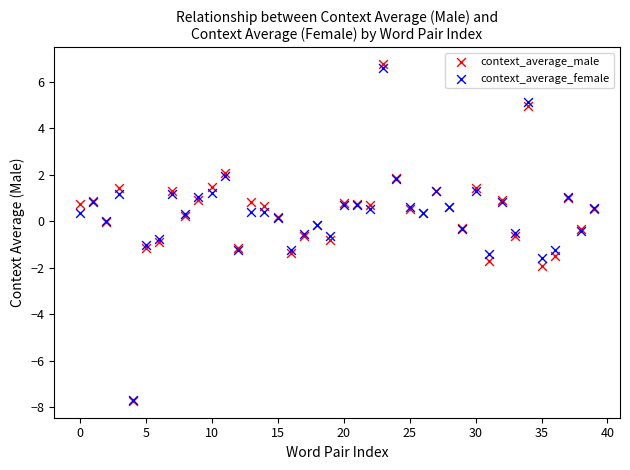

What are all the series names shown in the legend?

context_average_male, context_average_female